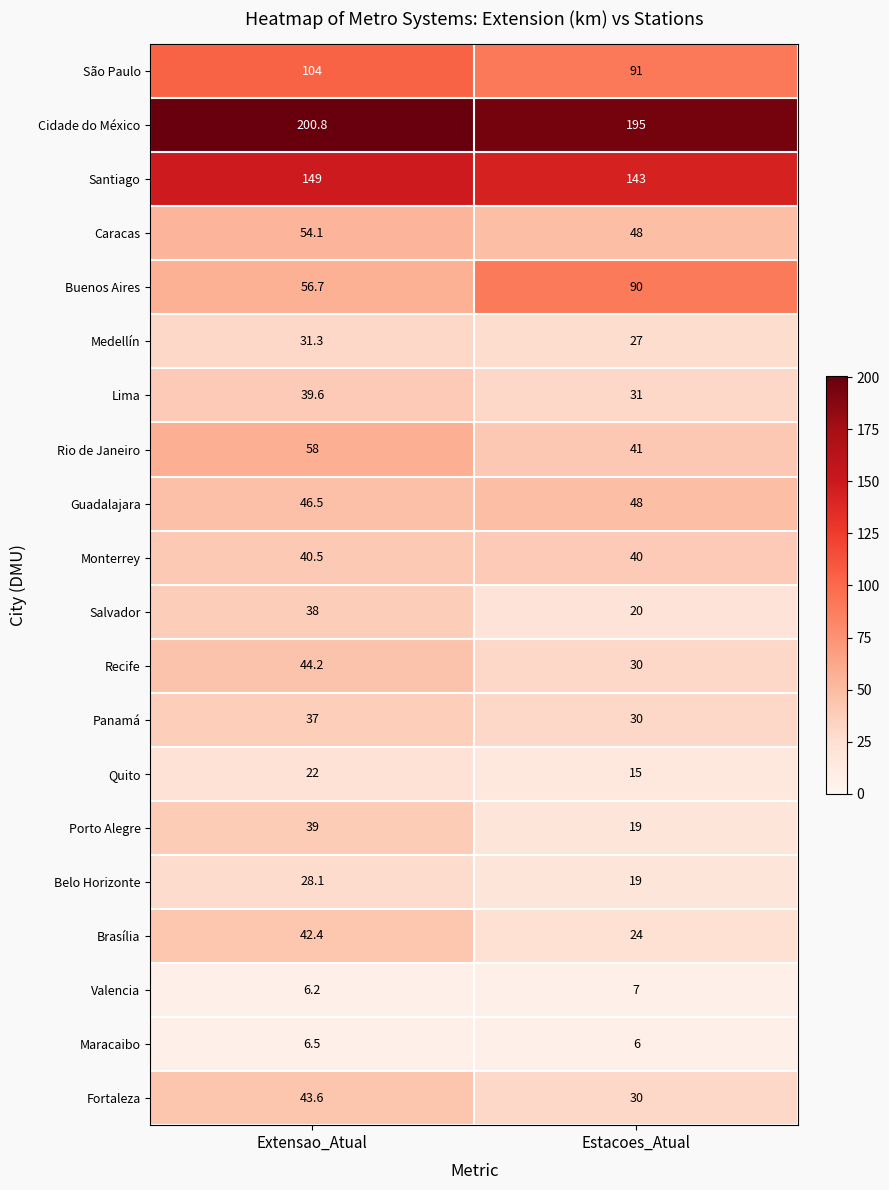

The Panamá series shows 24.7 at Extensao_Atual. True or false?

False